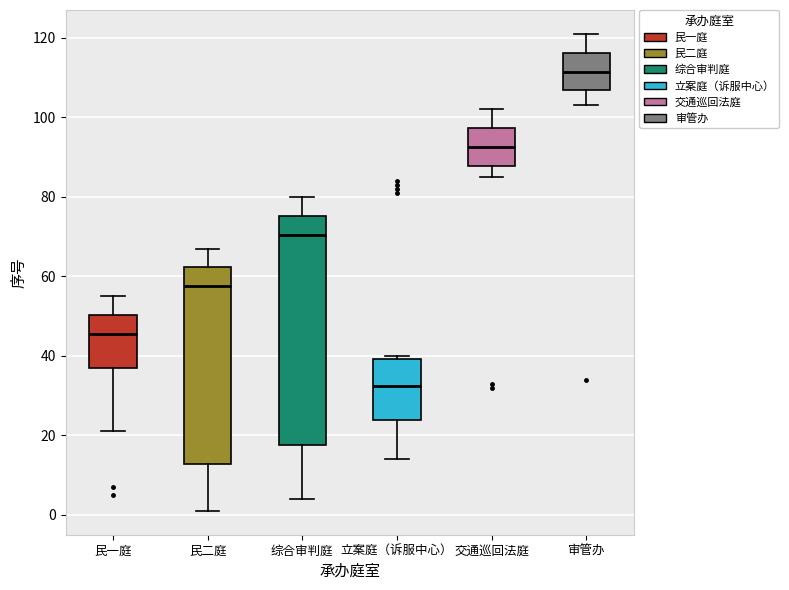

Where does the upper whisker of the box for 综合审判庭 end on the y-axis? The values are not printed on the chart, so give them approximately, as read against the axis.

80